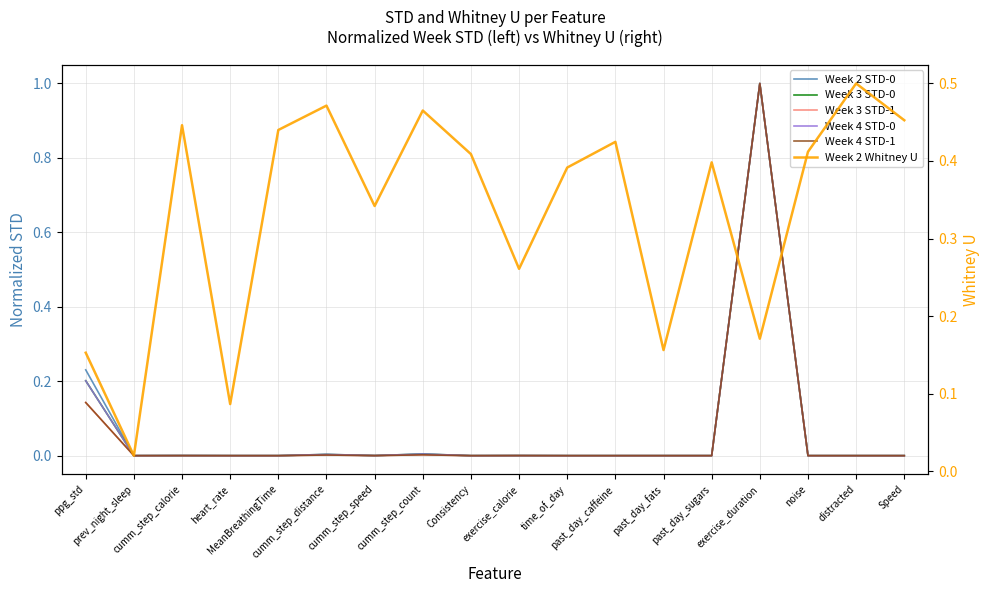

How many interior local valleys does the Week 3 STD-0 series have?

5